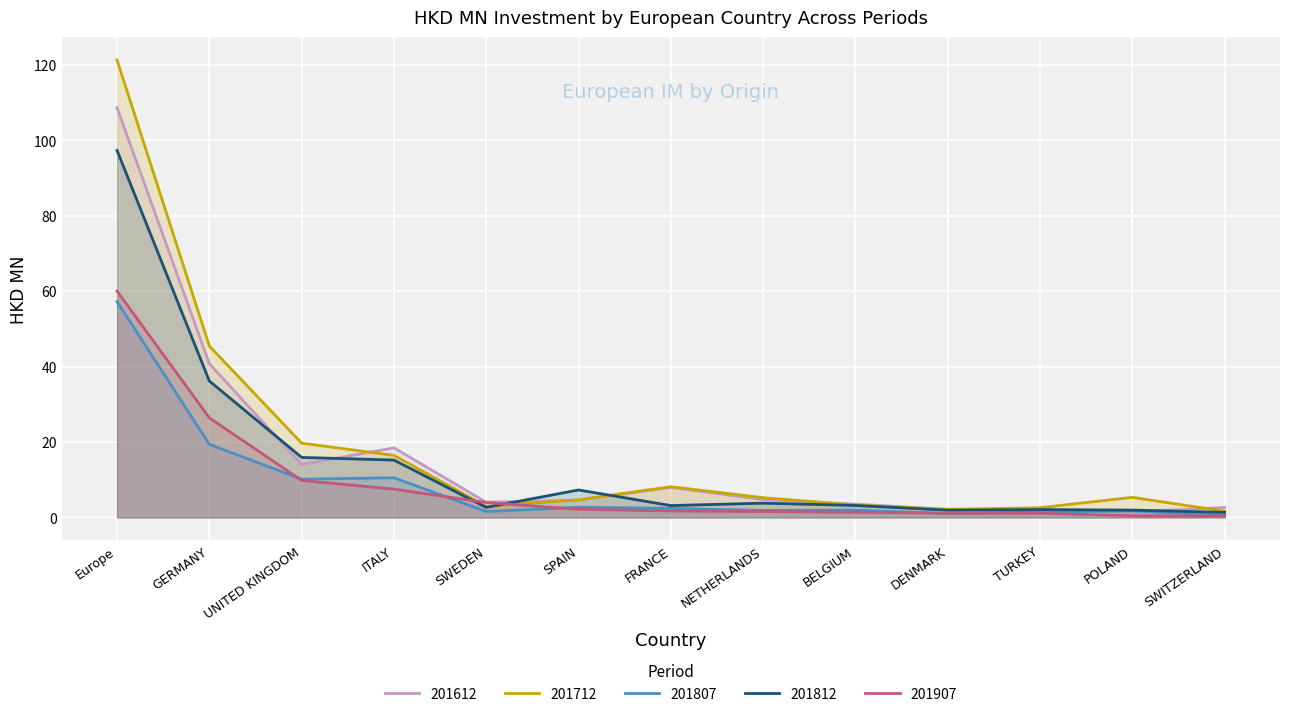

What is the sum of the 201812 values at SWITZERLAND and UNITED KINGDOM?

17.3